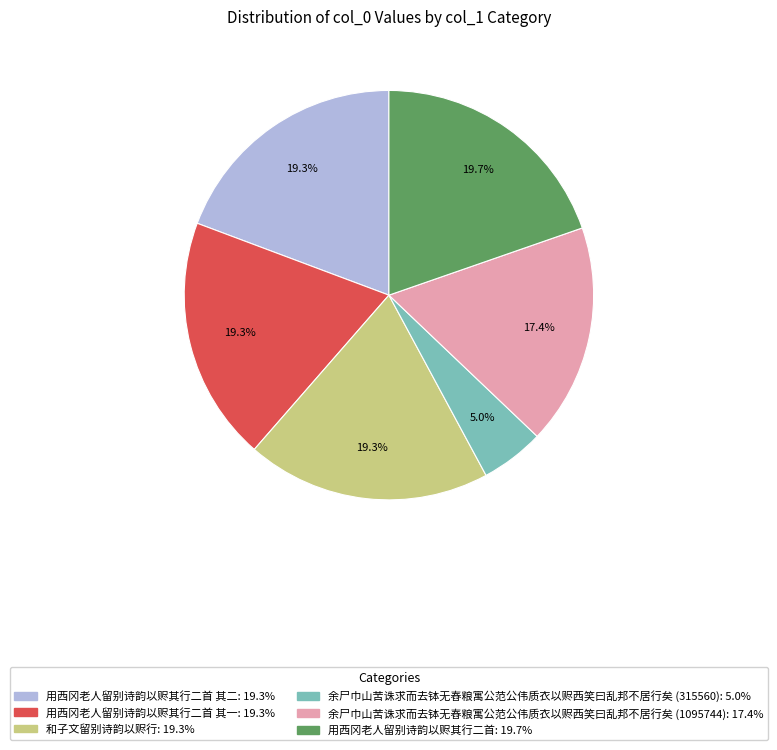

To the nearest percent, what is the average slice percentage?

17%